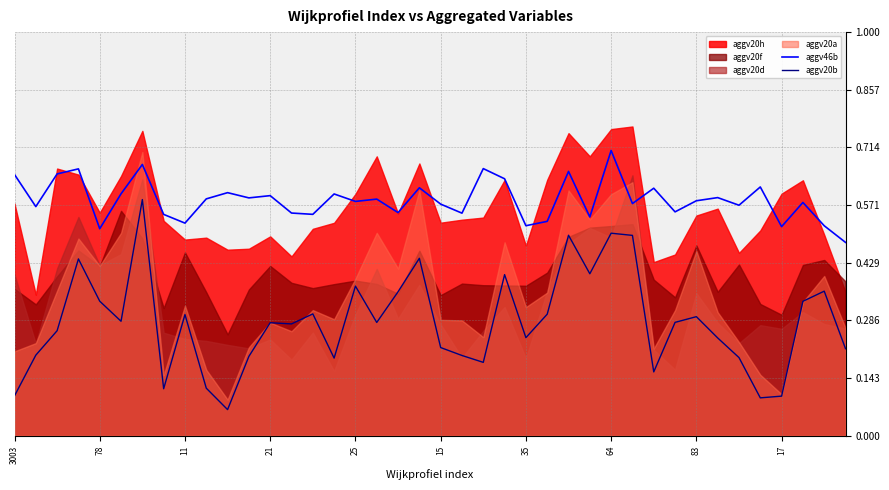

How many data points does each series have?

40